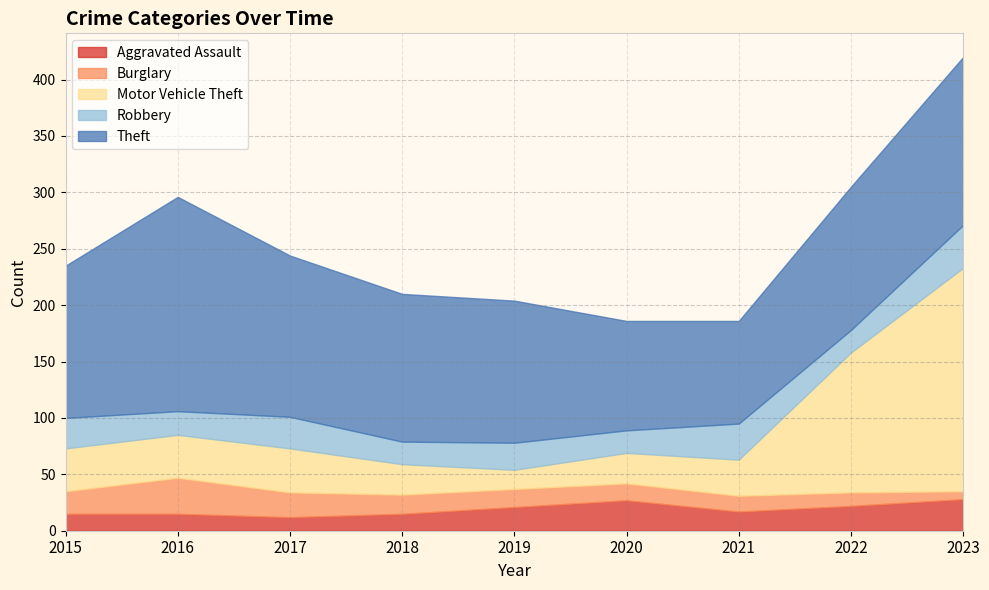

Reading right to left, what are all the values shown in this chart?

Aggravated Assault: 28	22	17	27	21	15	12	15	15
Burglary: 7	12	14	15	16	17	22	32	20
Motor Vehicle Theft: 198	124	32	27	17	27	39	38	38
Robbery: 38	20	32	20	24	20	28	21	27
Theft: 149	127	91	97	126	131	143	190	135